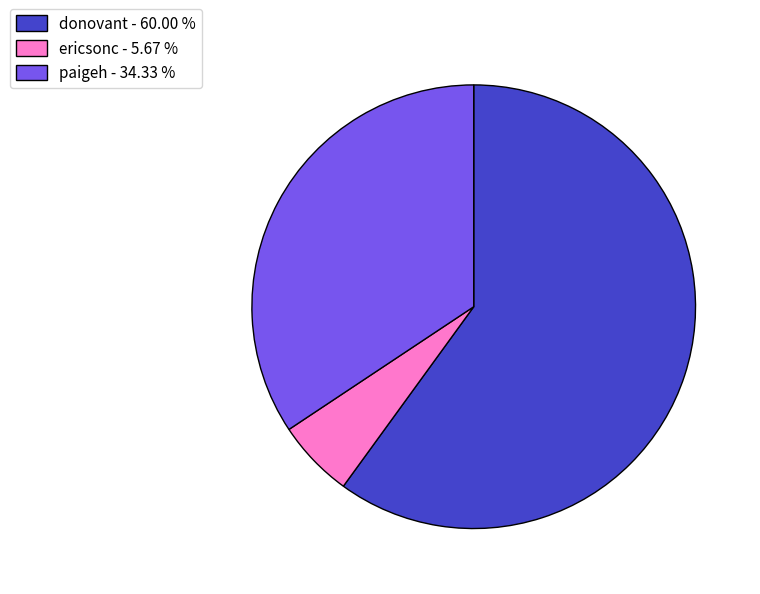

Between donovant and ericsonc, which is larger?

donovant